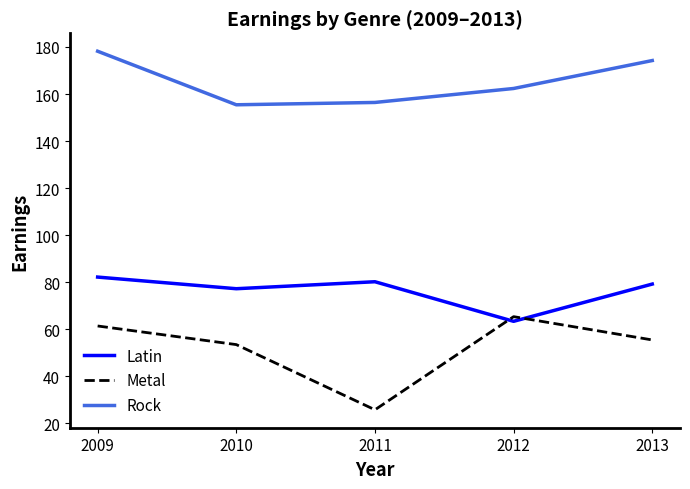

What is the maximum value for Metal?

65.3